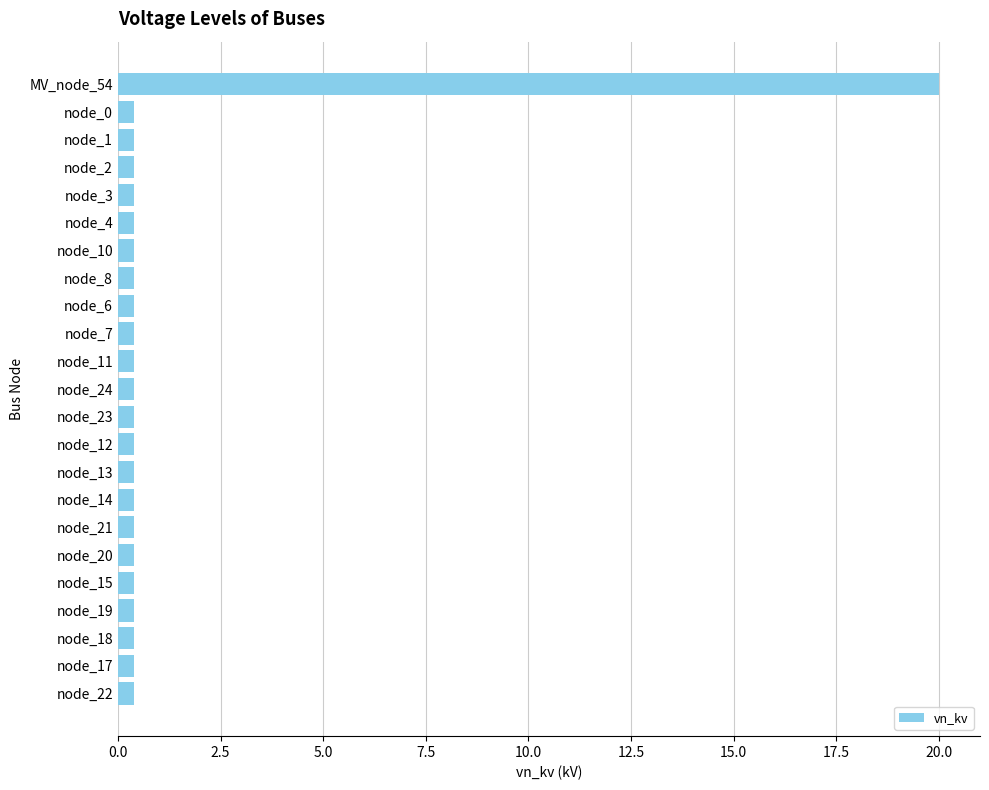

Does the chart contain any negative values?

No